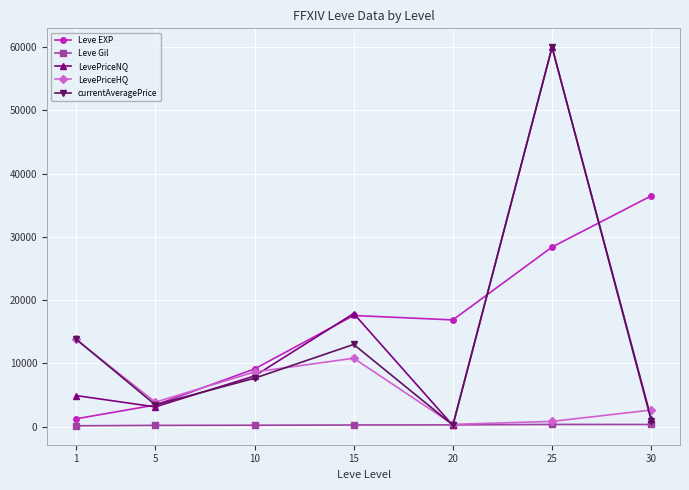

Is this an area chart (filled region under the line)?

No